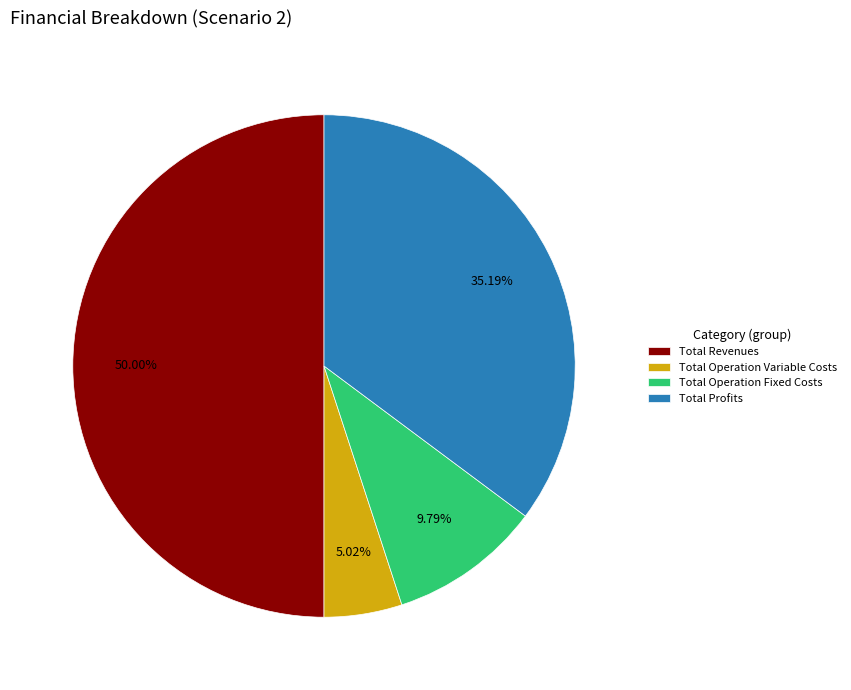

The Total Profits slice represents 35% of the pie. True or false?

True